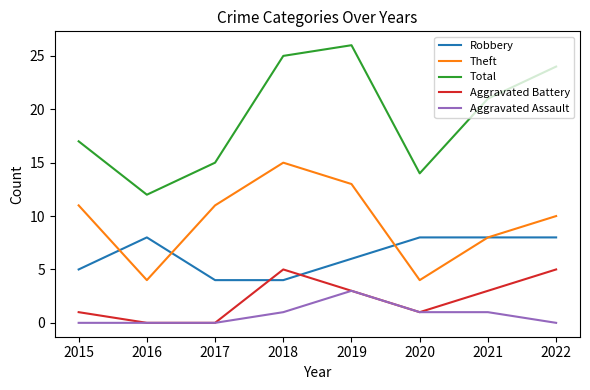

List the series in order of their peak value, lowest first.

Aggravated Assault, Aggravated Battery, Robbery, Theft, Total